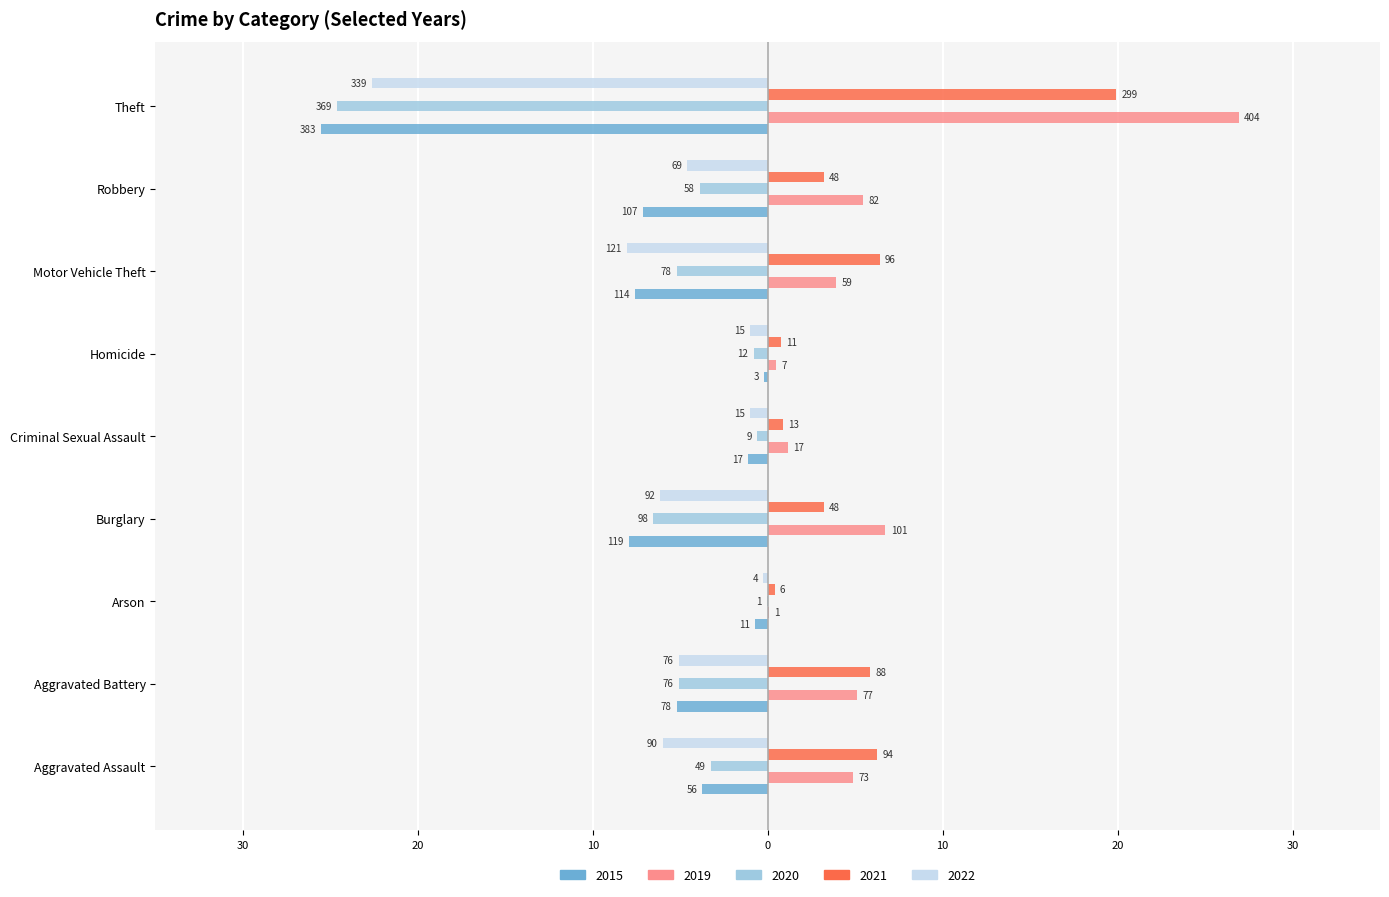

The 2022 series shows -4.6 at Robbery. True or false?

True